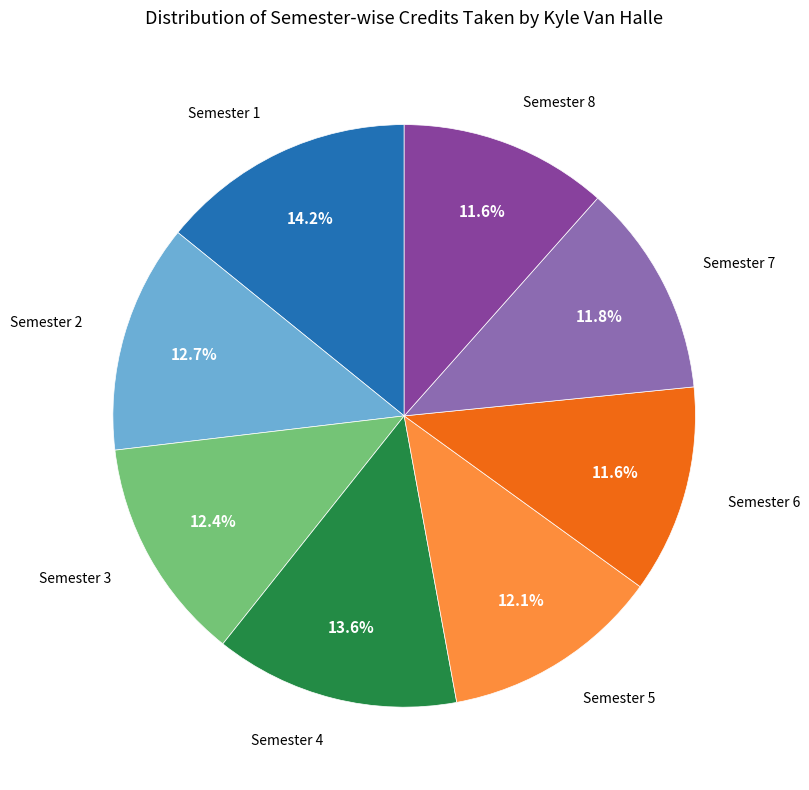

Between Semester 8 and Semester 5, which is larger?

Semester 5